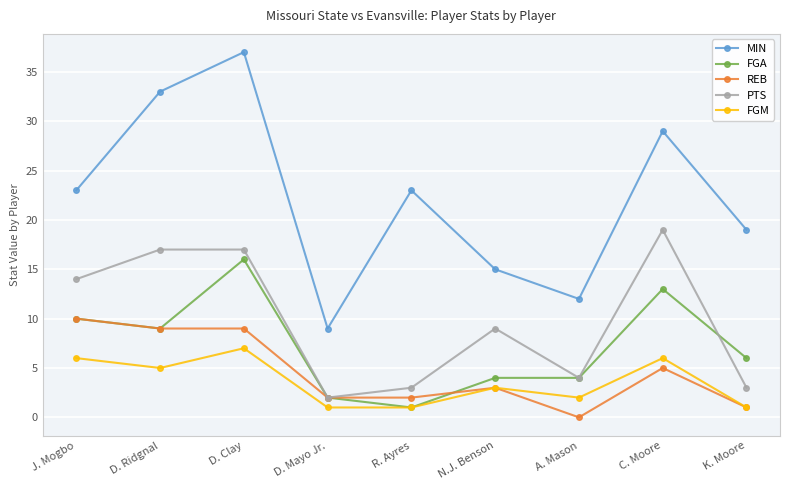

What are all the series names shown in the legend?

MIN, FGA, REB, PTS, FGM